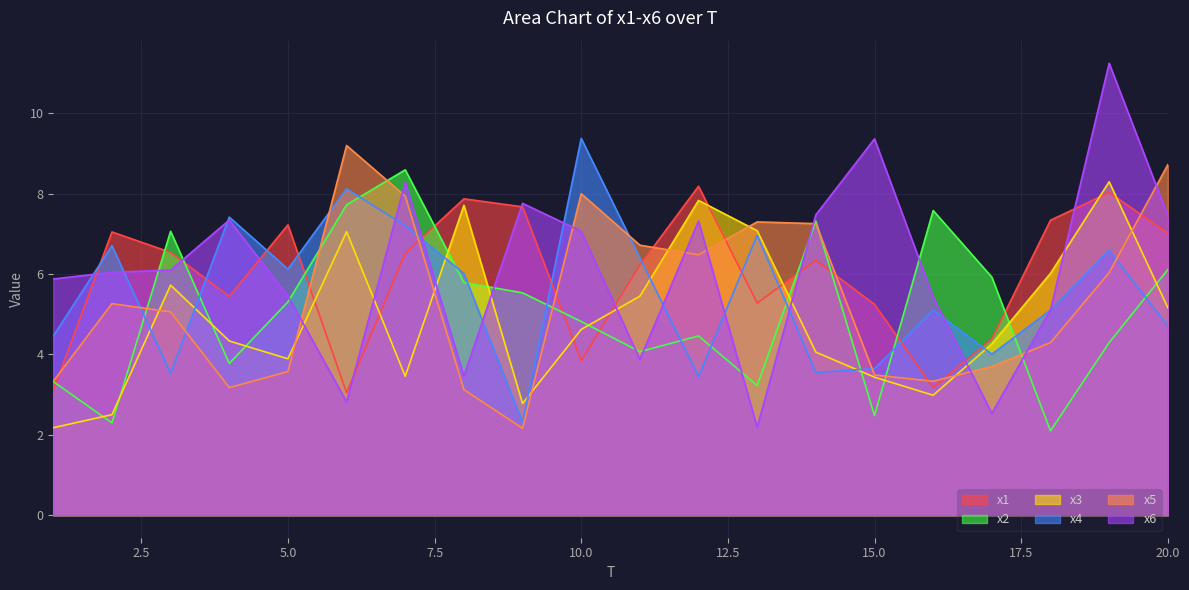

Is it true that x2 equals 13.1 at 14?

False